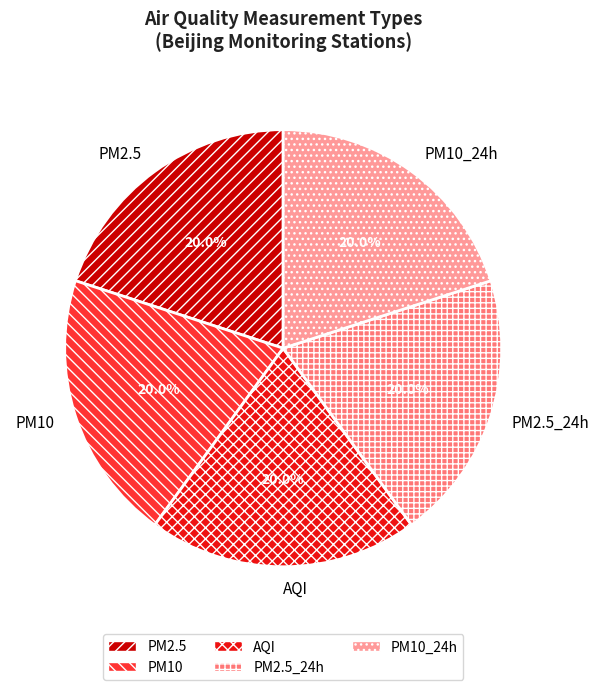

Approximately how many times larger is the value at PM10 compared to PM2.5?

1.0